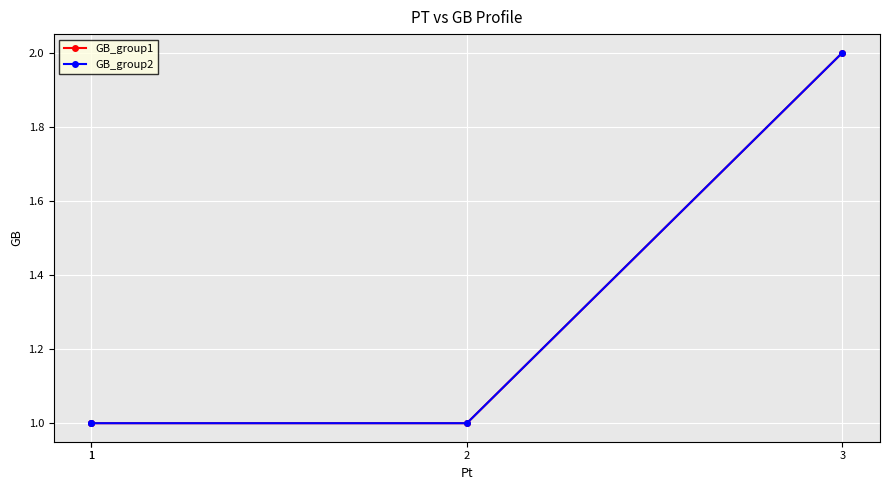

Which has a higher value, 3 or 1?

3